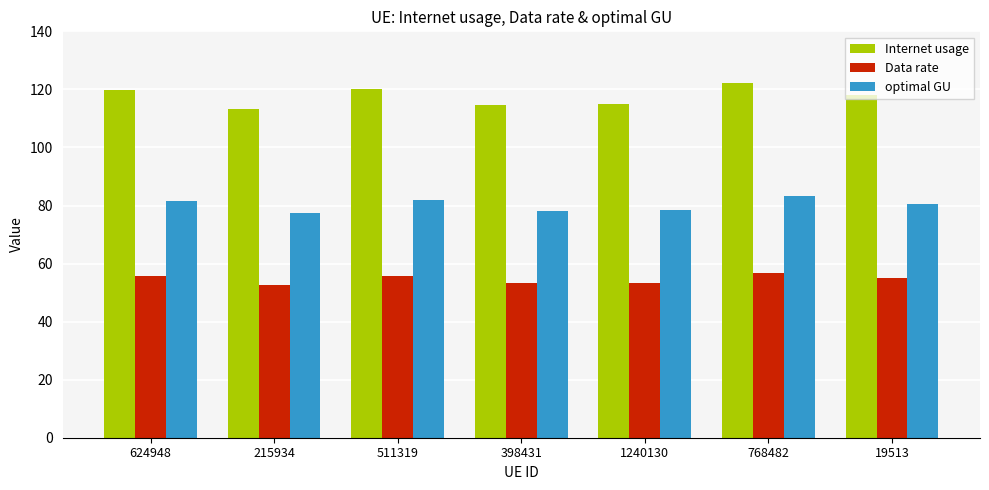

How many series are shown in this chart?

3